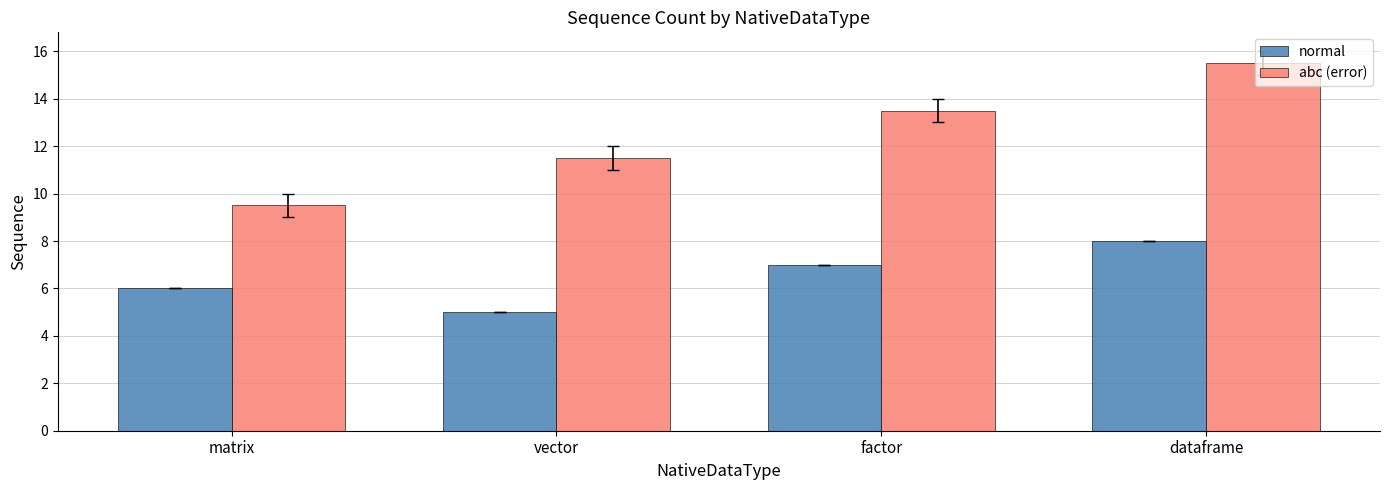

What is the average value of the abc (error) series?

12.5